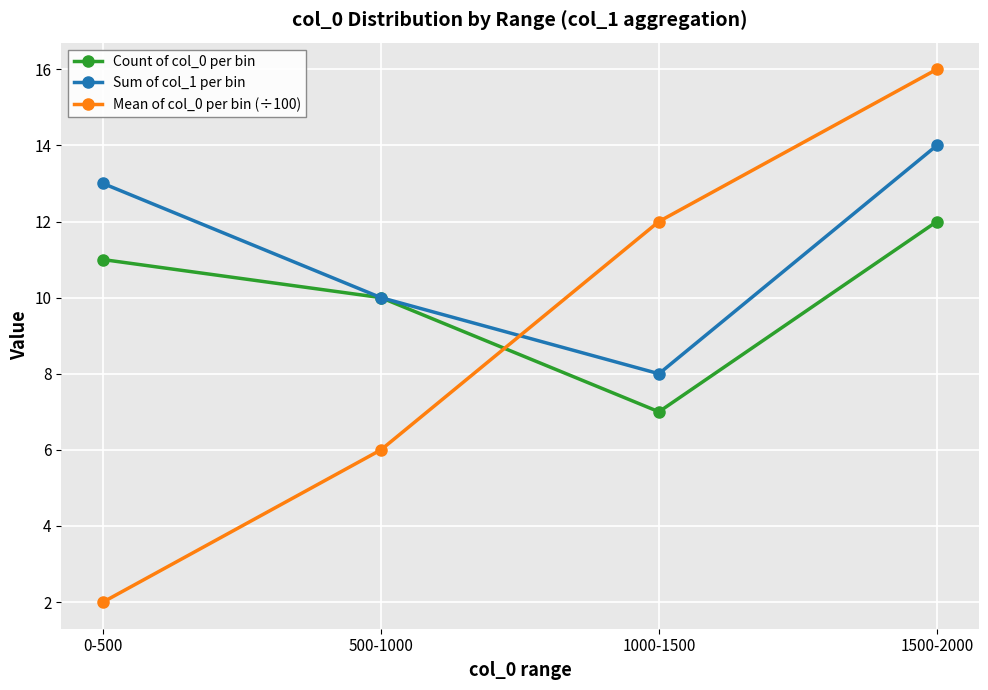

Reading left to right, extract all data points from this chart.

Count of col_0 per bin: 11	10	7	12
Sum of col_1 per bin: 13	10	8	14
Mean of col_0 per bin (÷100): 2	6	12	16